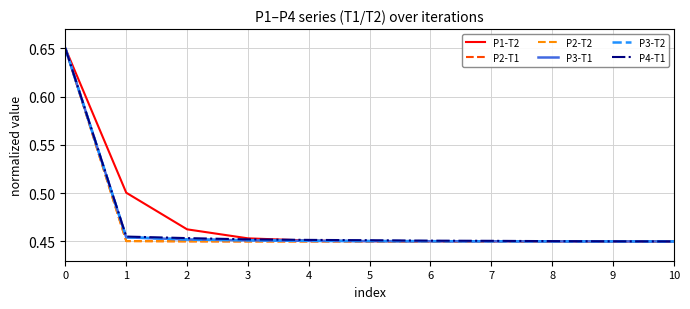

What is the difference between the maximum and second lowest values in the P3-T1 series?

0.2